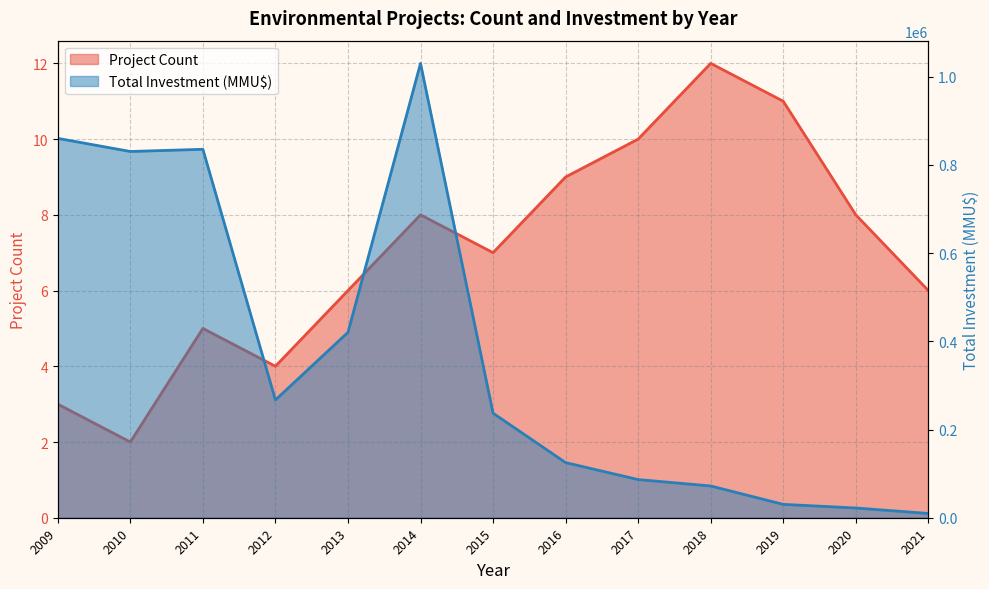

Does the chart display data point markers on the line(s)?

No